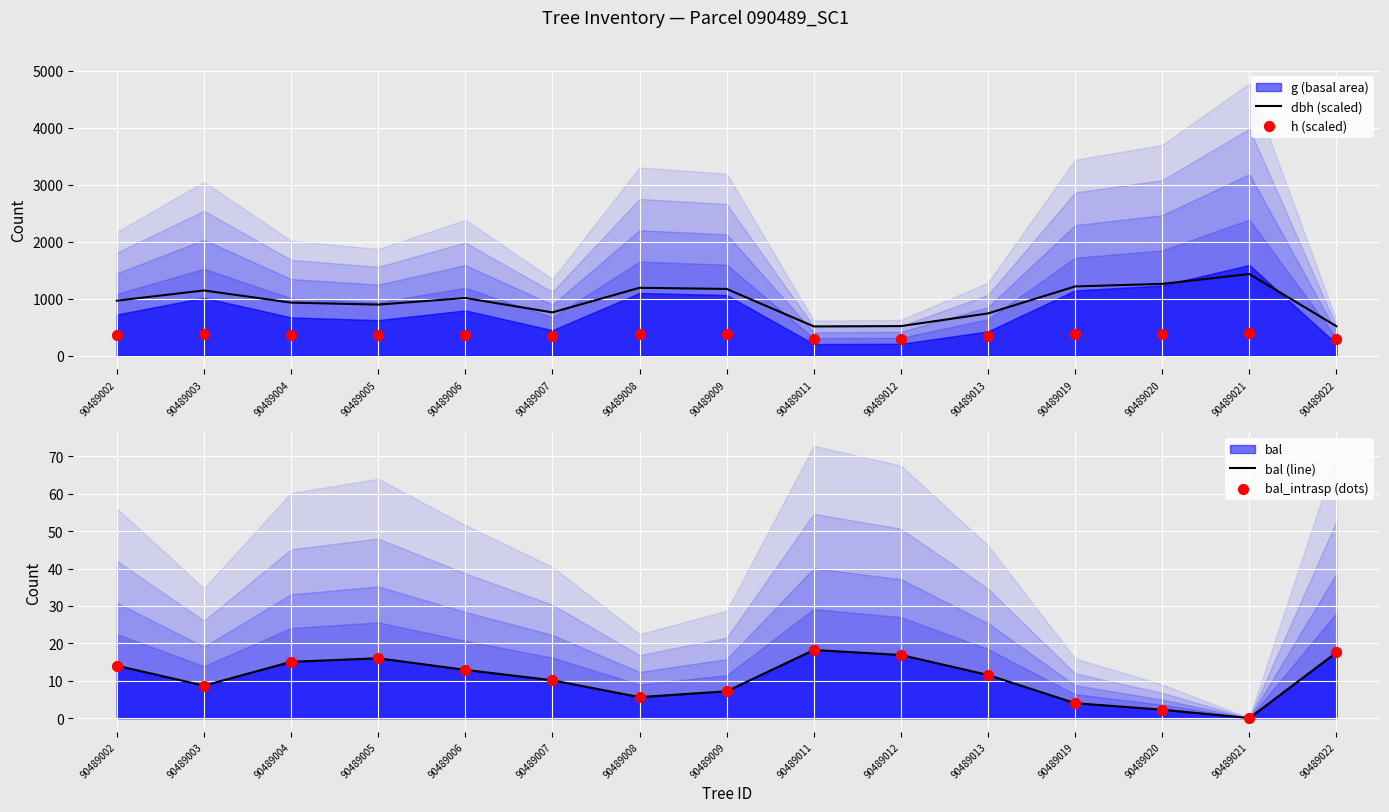

At how many categories does at least one series exceed 1113?

6